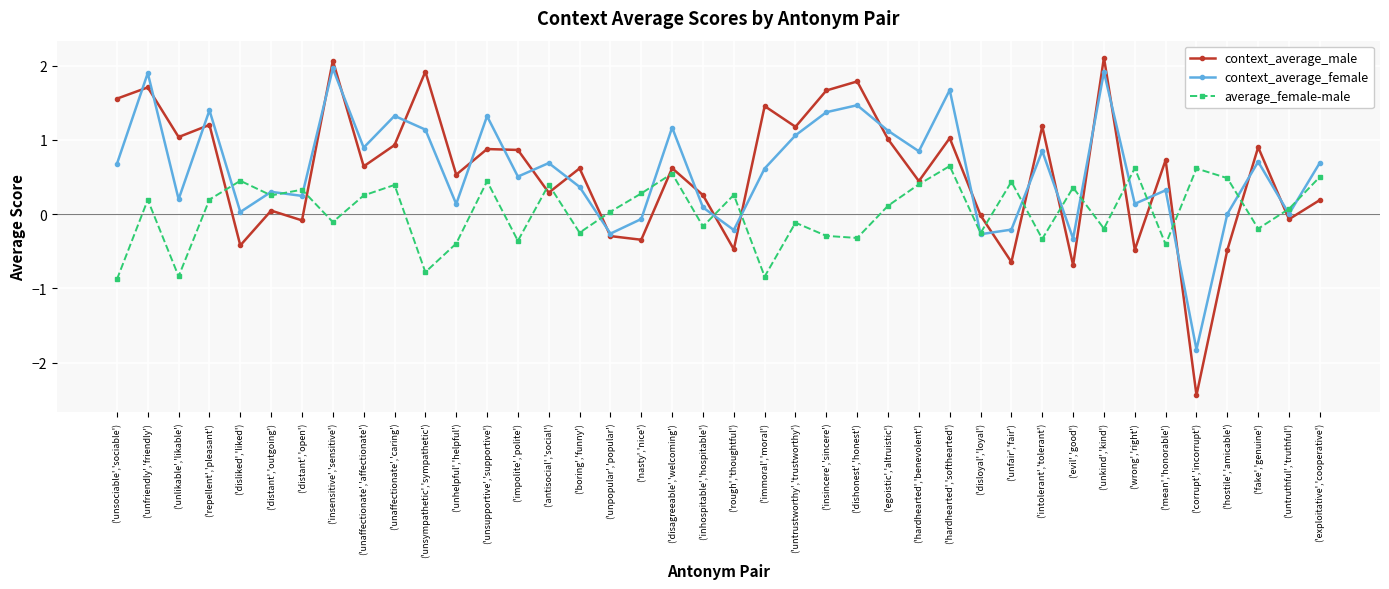

How many data points does each series have?

40